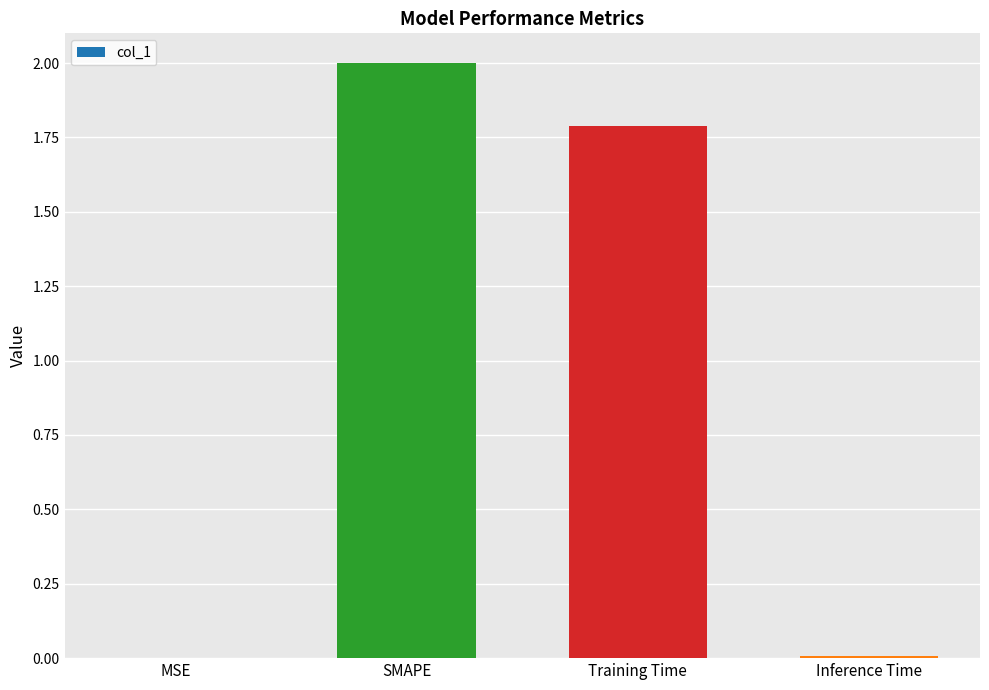

Which has a higher value, Inference Time or Training Time?

Training Time